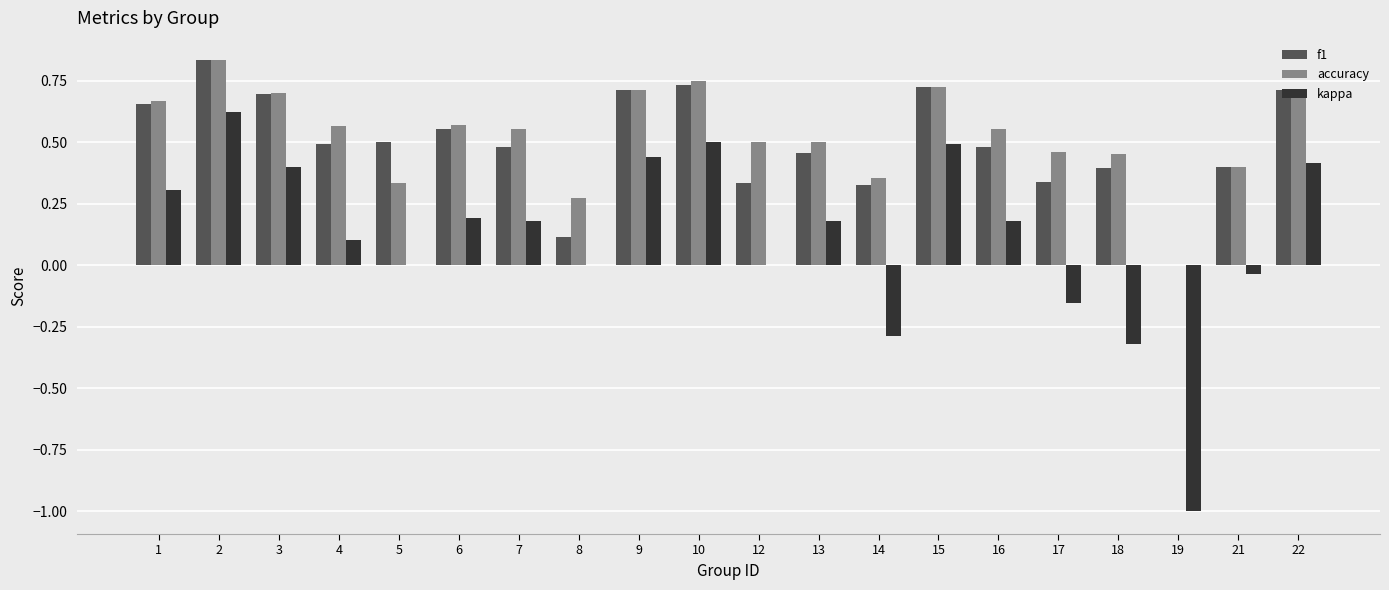

What is the sum of all kappa values?

2.2